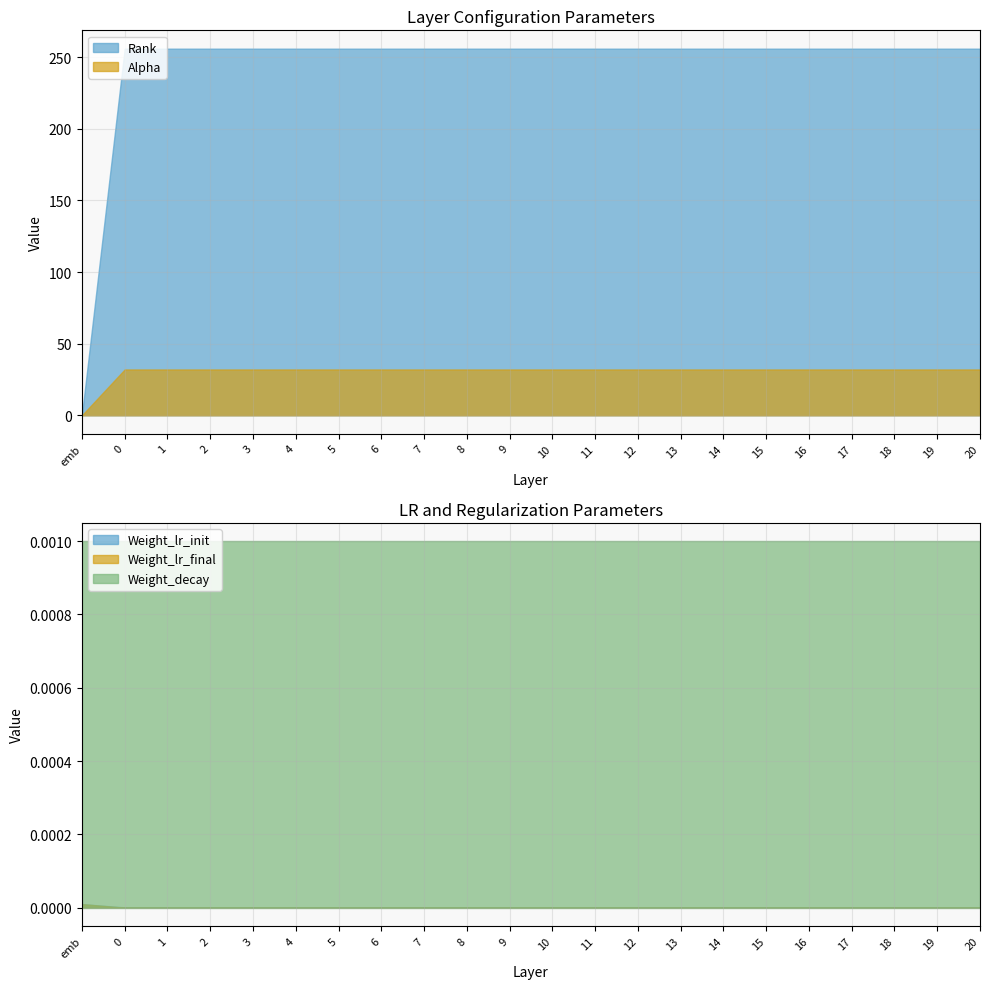

How many times do Weight_lr_final and Rank cross each other?

1